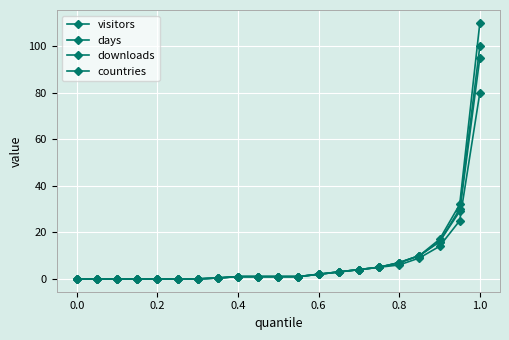

How many categories are shown in the chart?

21